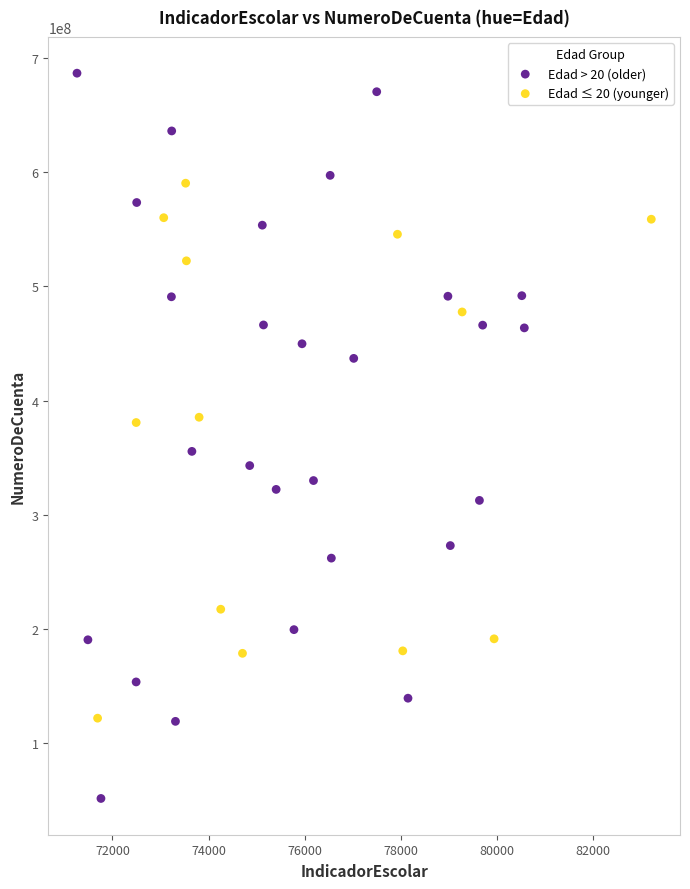

Which series contains the lowest Y value?

Edad > 20 (older)